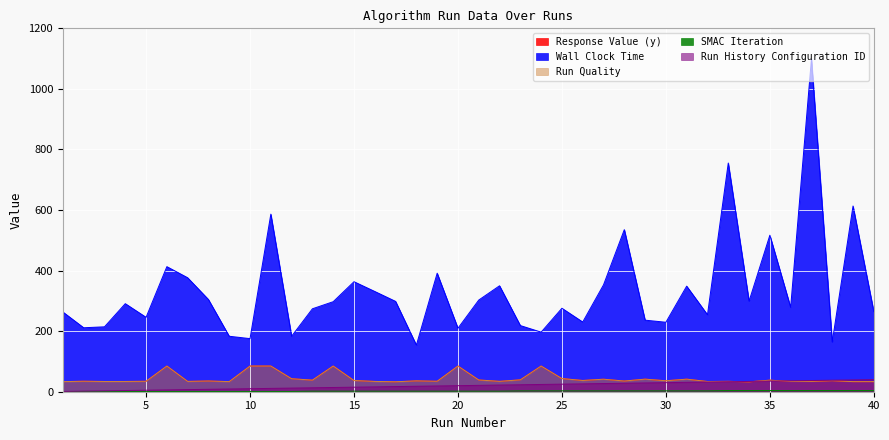

At which label does Run History Configuration ID reach its minimum?

1